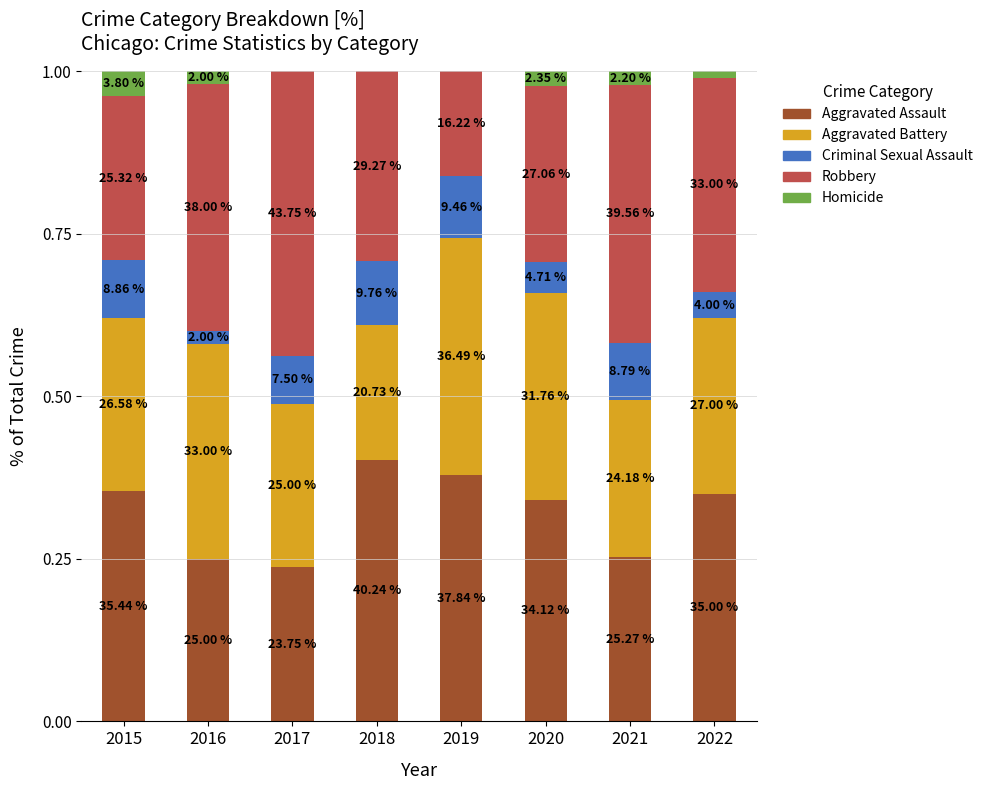

At which category is the sum across all series the highest?

2015